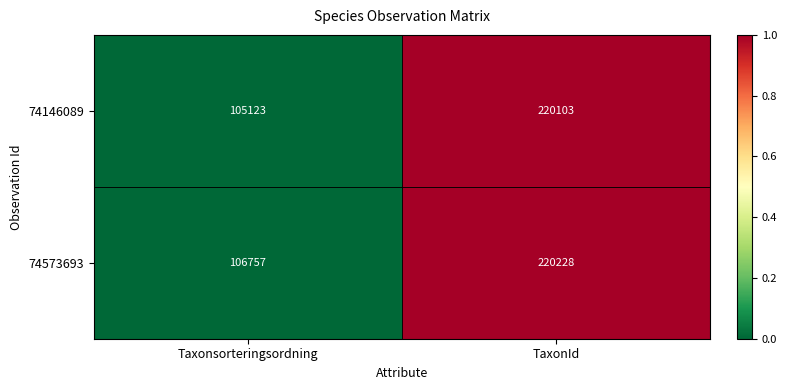

At which label does 74573693 reach its peak?

TaxonId